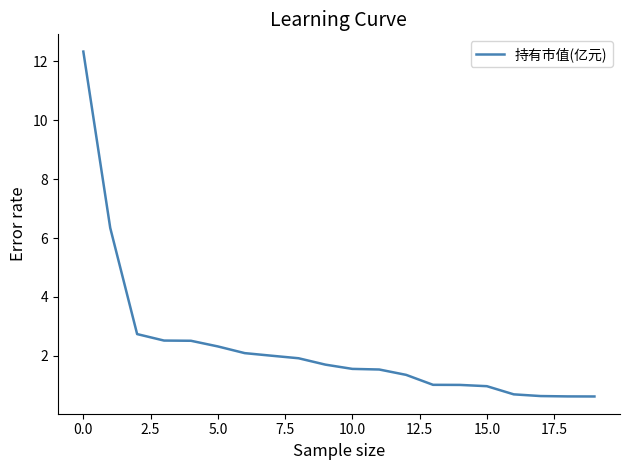

What is the smallest value displayed?

0.6